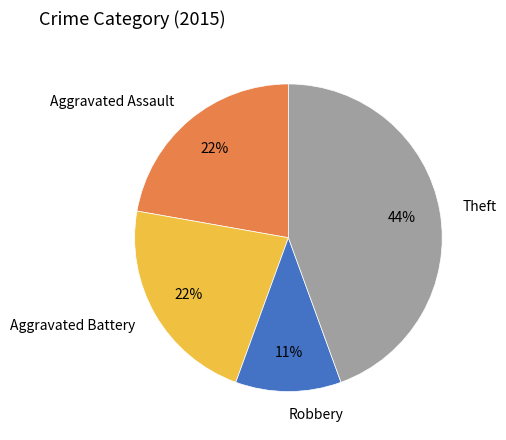

Count the number of slices in the pie.

4